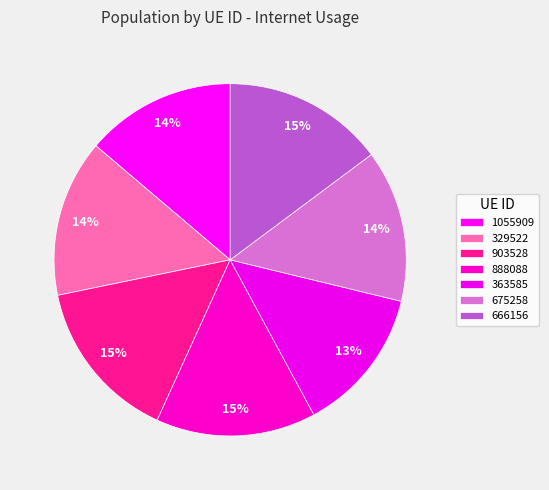

Which has a higher value, 675258 or 888088?

888088